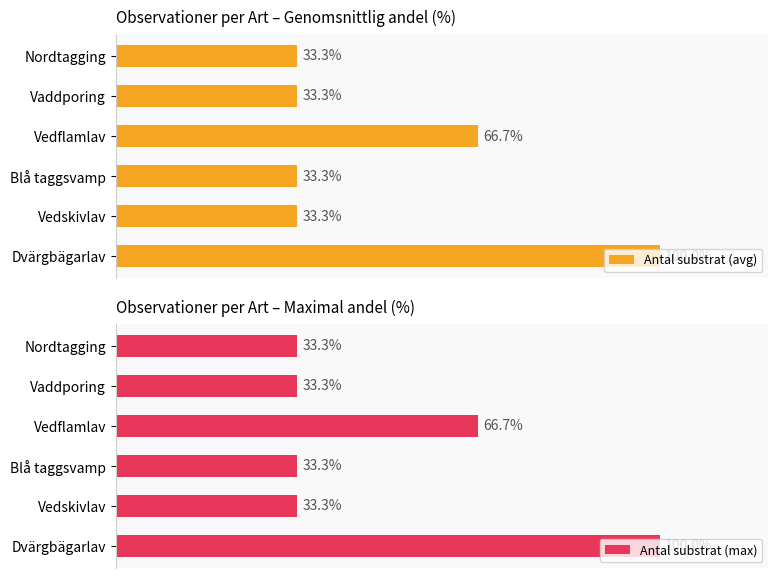

Where is Antal substrat (max) nearest to the value 66?

Vedflamlav